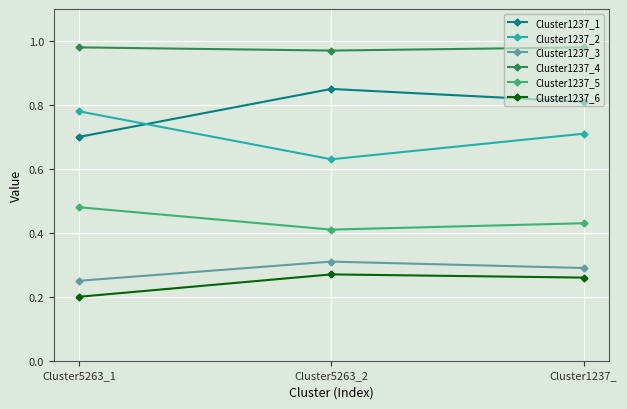

What is the sum of the Cluster1237_2 values at Cluster1237_ and Cluster5263_2?

1.3